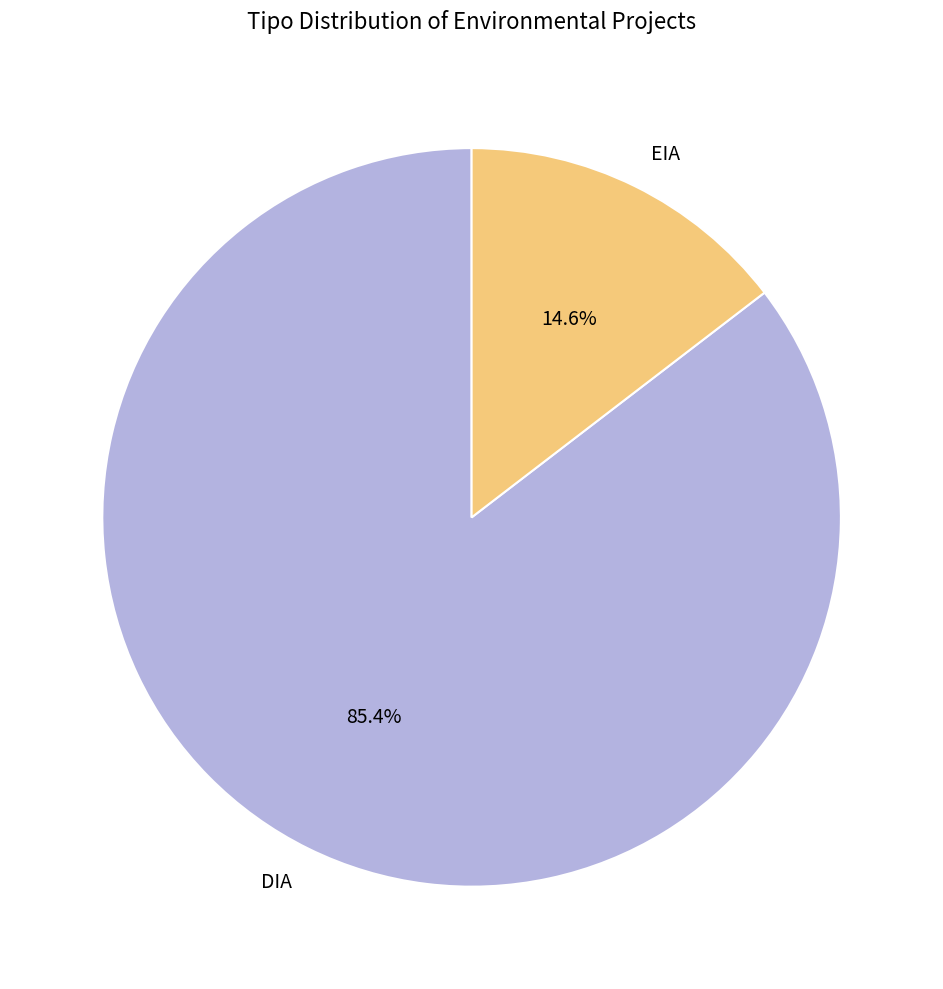

What percentage do DIA and EIA together represent?

100.0%